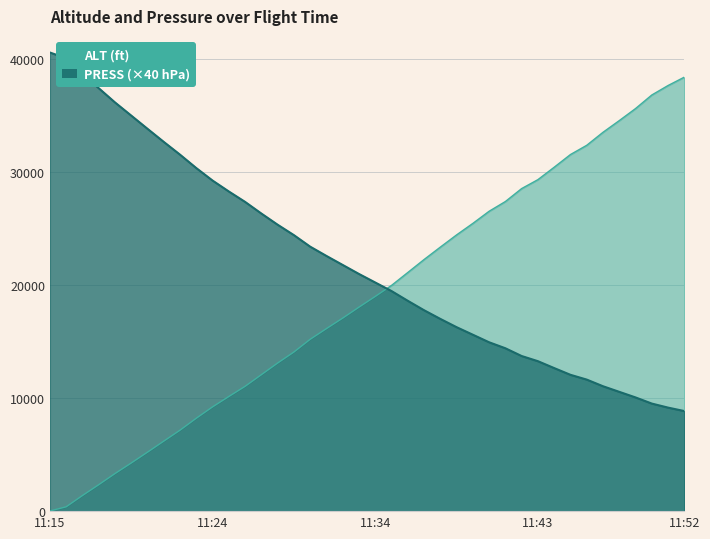

Rank the series at 11:47 from lowest to highest value.

PRESS, ALT